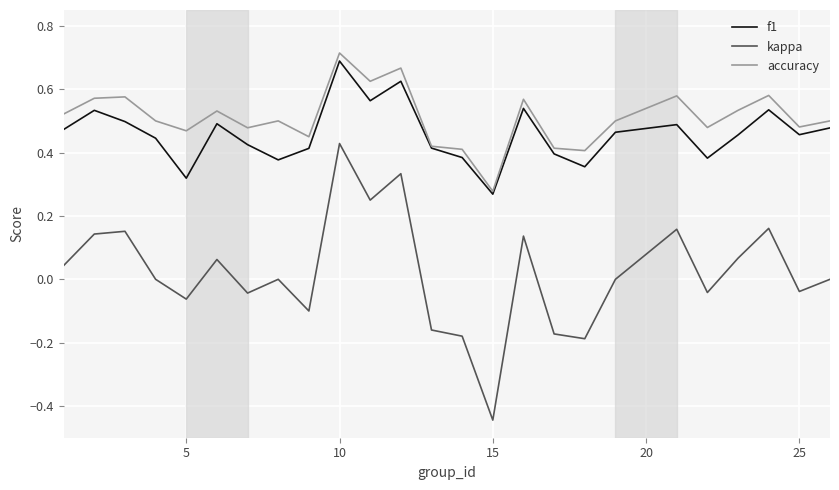

True or false: kappa and accuracy cross at least once.

False